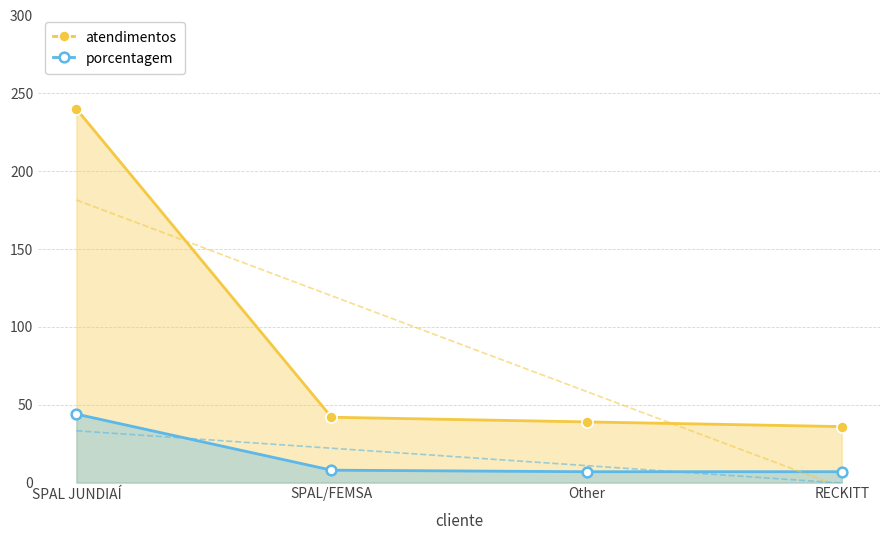

Rank the series by their maximum value, from lowest to highest.

porcentagem, atendimentos